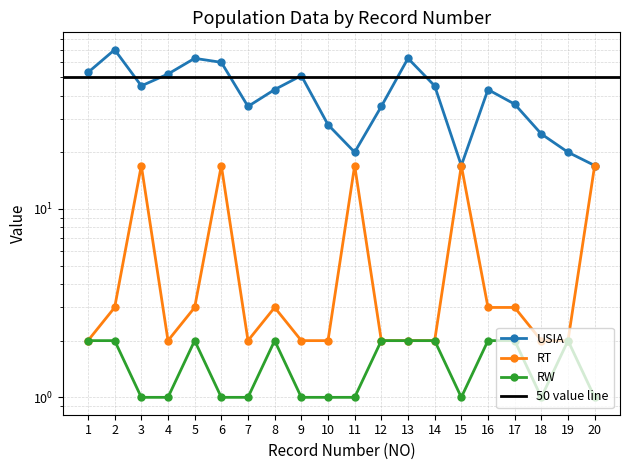

At which category does USIA reach its first local peak?

2